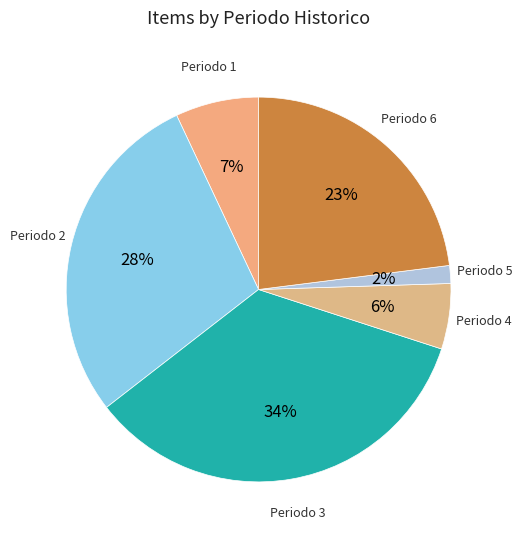

Which slice is the smallest?

Periodo 5